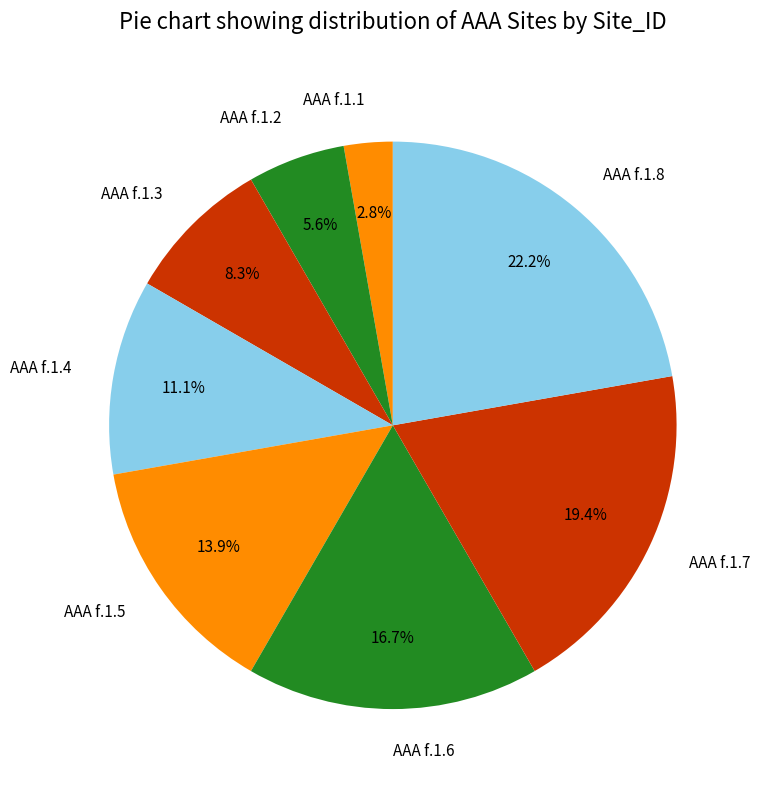

What percentage is the AAA f.1.7 slice, to the nearest percent?

19%